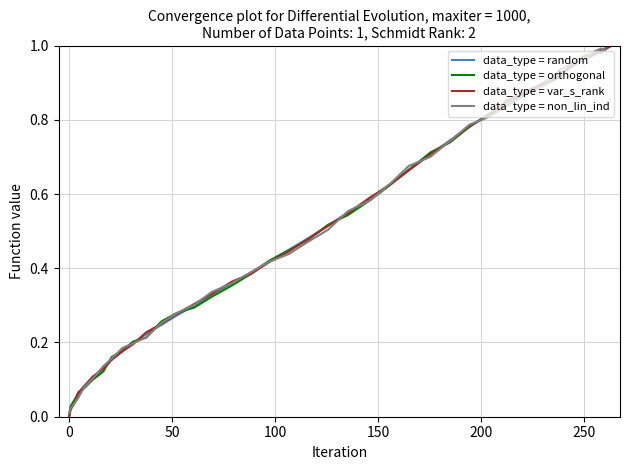

What are all the series names shown in the legend?

data_type = random, data_type = orthogonal, data_type = var_s_rank, data_type = non_lin_ind